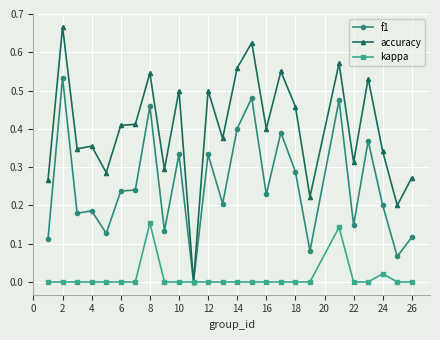

Which series has the largest total across all categories?

accuracy